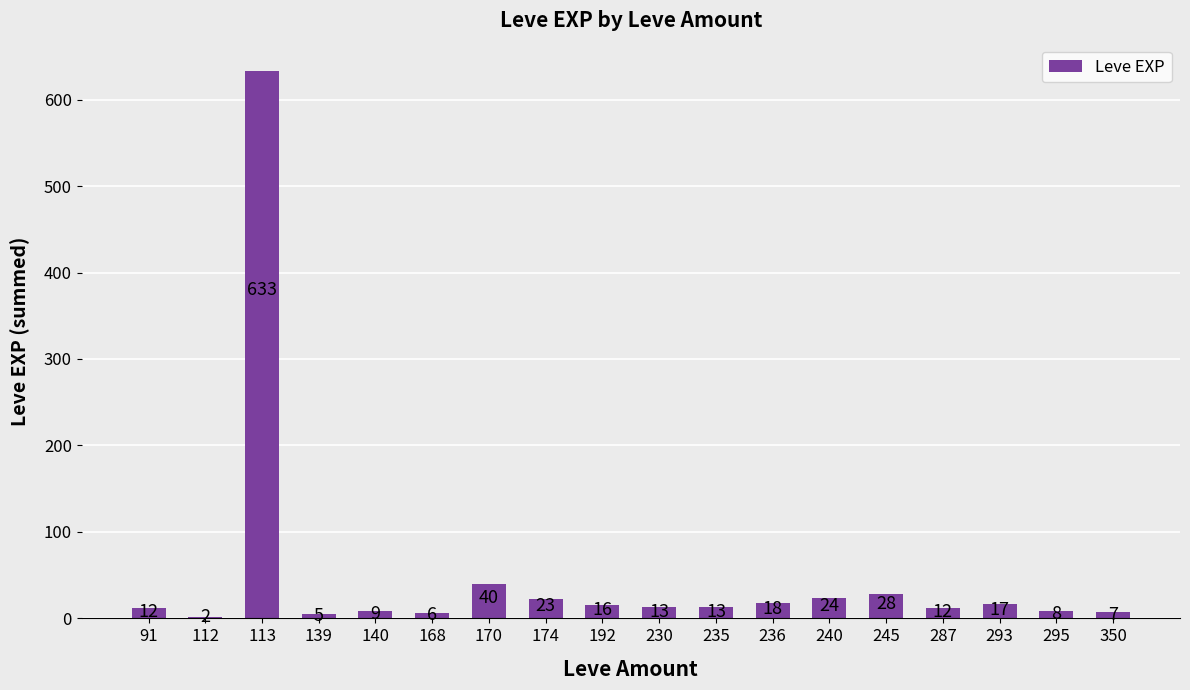

How many data points does each series have?

18